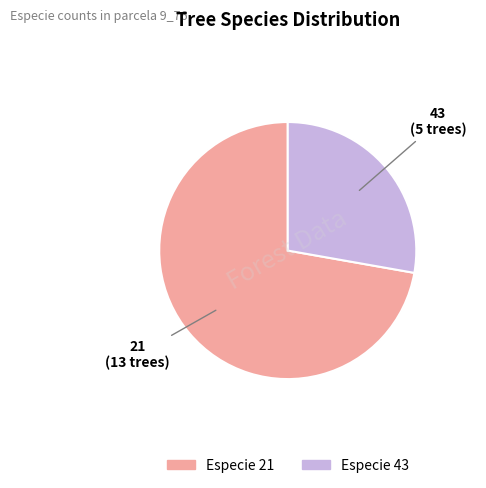

Rank the categories by value from highest to lowest.

21, 43